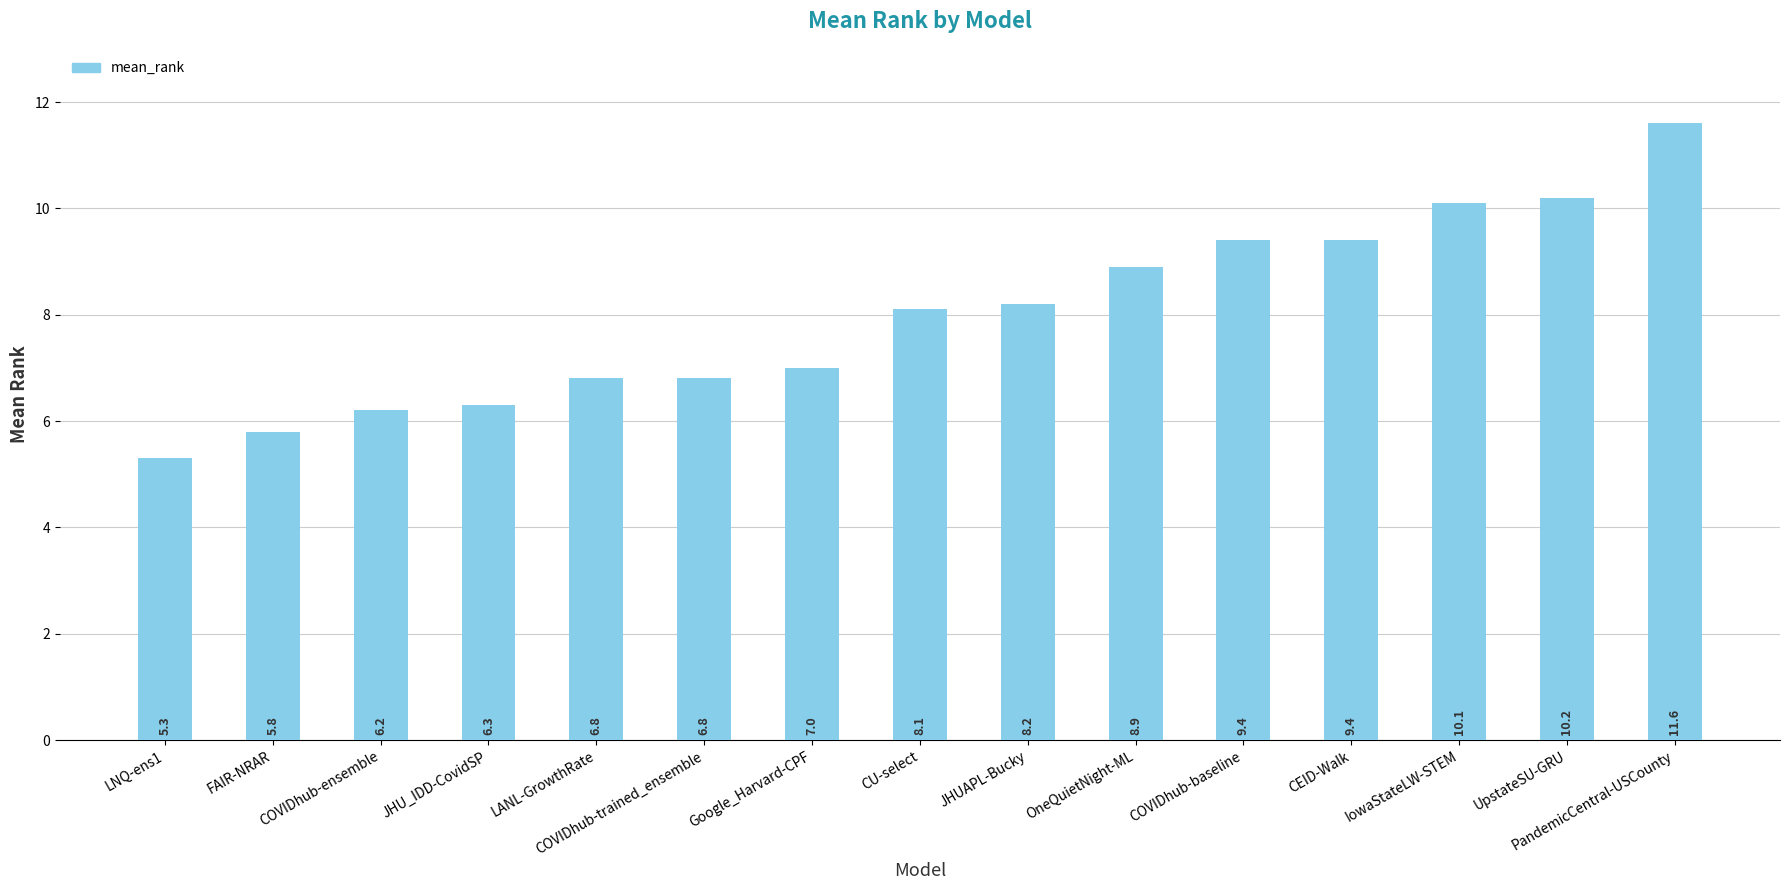

Between COVIDhub-trained_ensemble and COVIDhub-baseline, which is larger?

COVIDhub-baseline